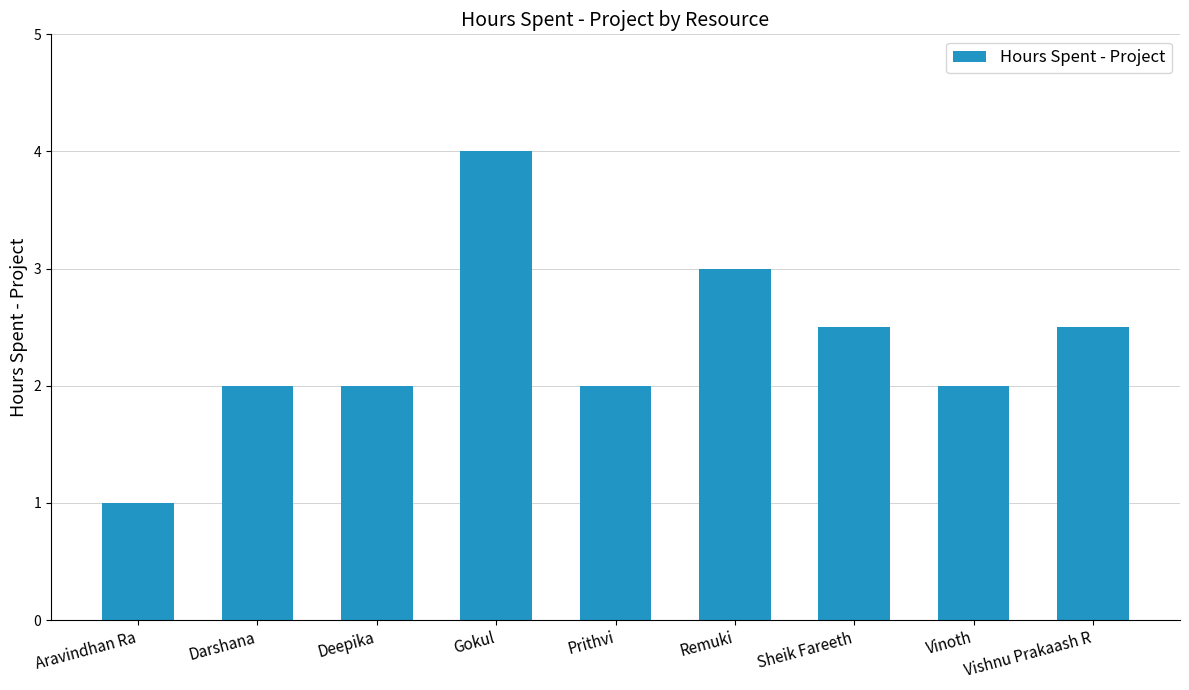

What is the label of the 3rd bar from the left?

Deepika